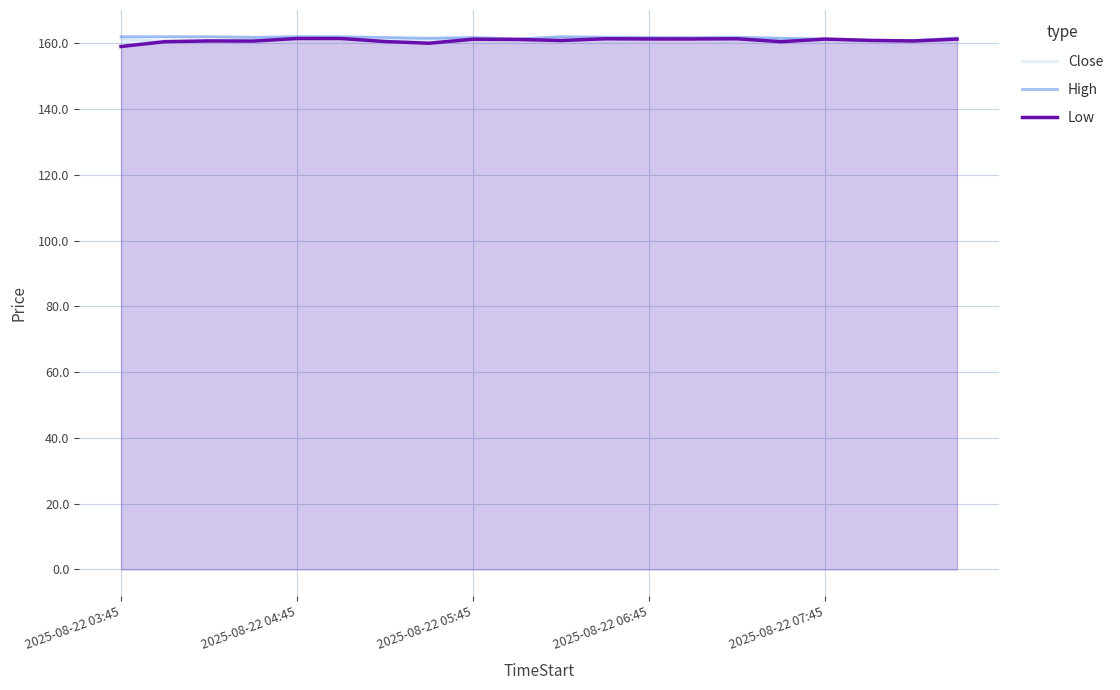

Reading left to right, list all the values displayed in this chart.

Close: 161.3	160.5	160.7	161.4	161.4	161.5	161.0	161.3	161.3	161.2	161.6	161.4	161.3	161.6	161.4	161.3	161.3	160.9	160.7	161.2
High: 162.0	162.0	162.0	161.8	162.0	162.0	161.8	161.5	161.8	161.3	162.0	161.8	161.8	161.7	161.8	161.5	161.3	160.9	160.8	161.6
Low: 159.0	160.5	160.7	160.6	161.4	161.4	160.5	160.0	161.2	161.2	160.8	161.4	161.3	161.3	161.4	160.5	161.3	160.9	160.7	161.2